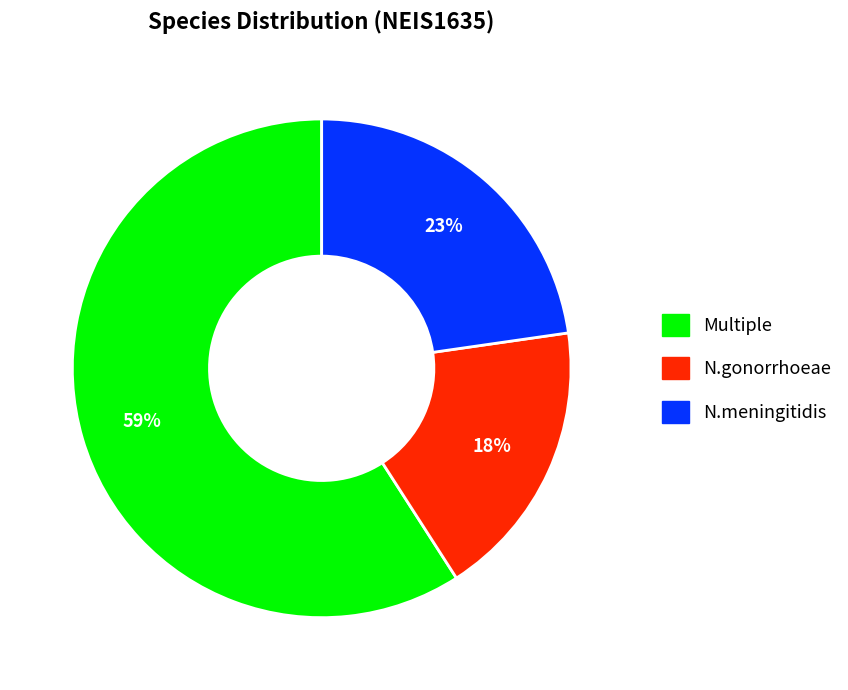

To the nearest percent, what is the difference between the Multiple and N.gonorrhoeae slice percentages?

41%